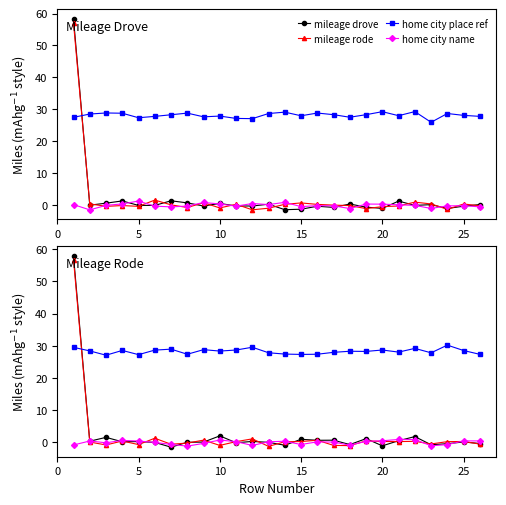

What is the difference between the highest and lowest values at 20?

29.8